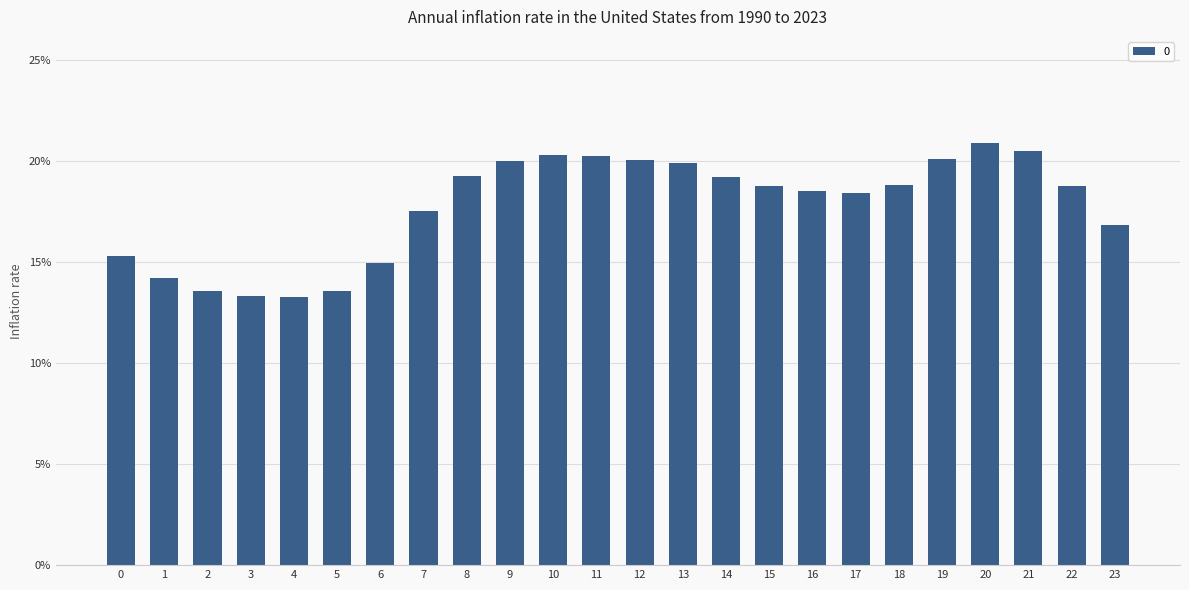

What is the value of the 1st bar from the left?

15.3